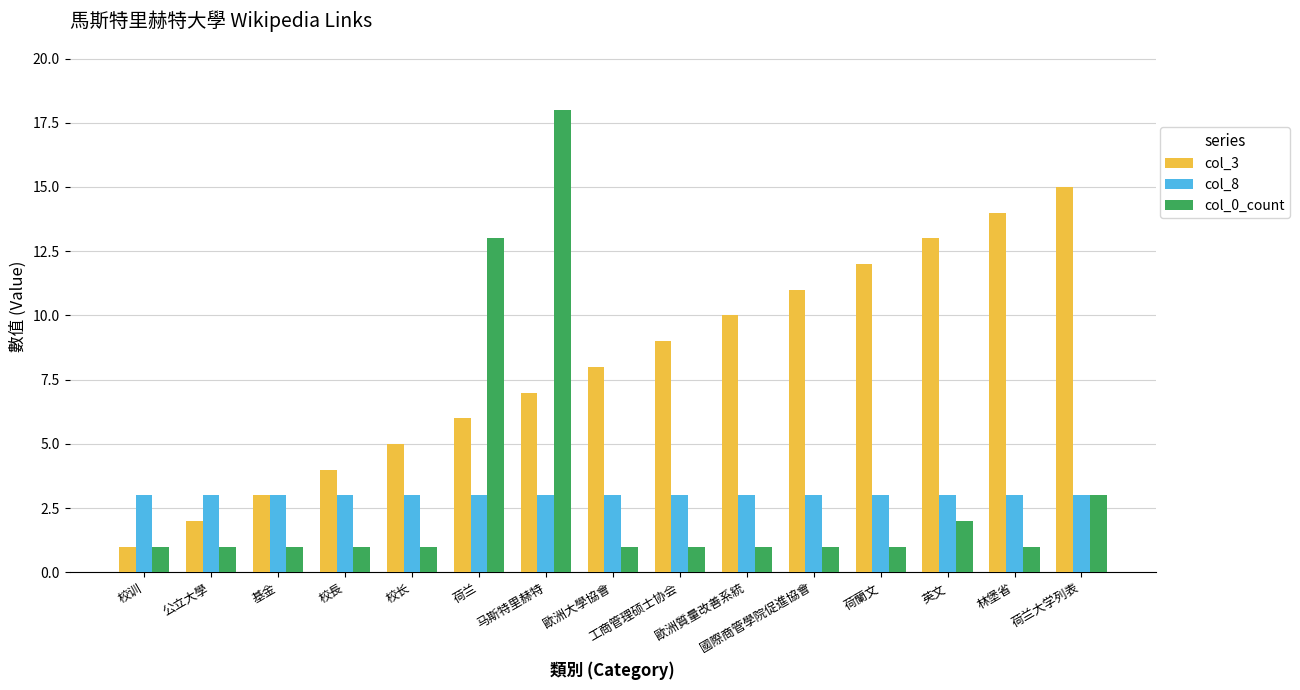

Reading right to left, list all the values displayed in this chart.

col_3: 荷兰大学列表=15	林堡省=14	英文=13	荷蘭文=12	國際商管學院促進協會=11	歐洲質量改善系統=10	工商管理硕士协会=9	歐洲大學協會=8	马斯特里赫特=7	荷兰=6	校长=5	校長=4	基金=3	公立大學=2	校训=1
col_8: 荷兰大学列表=3	林堡省=3	英文=3	荷蘭文=3	國際商管學院促進協會=3	歐洲質量改善系統=3	工商管理硕士协会=3	歐洲大學協會=3	马斯特里赫特=3	荷兰=3	校长=3	校長=3	基金=3	公立大學=3	校训=3
col_0_count: 荷兰大学列表=3	林堡省=1	英文=2	荷蘭文=1	國際商管學院促進協會=1	歐洲質量改善系統=1	工商管理硕士协会=1	歐洲大學協會=1	马斯特里赫特=18	荷兰=13	校长=1	校長=1	基金=1	公立大學=1	校训=1